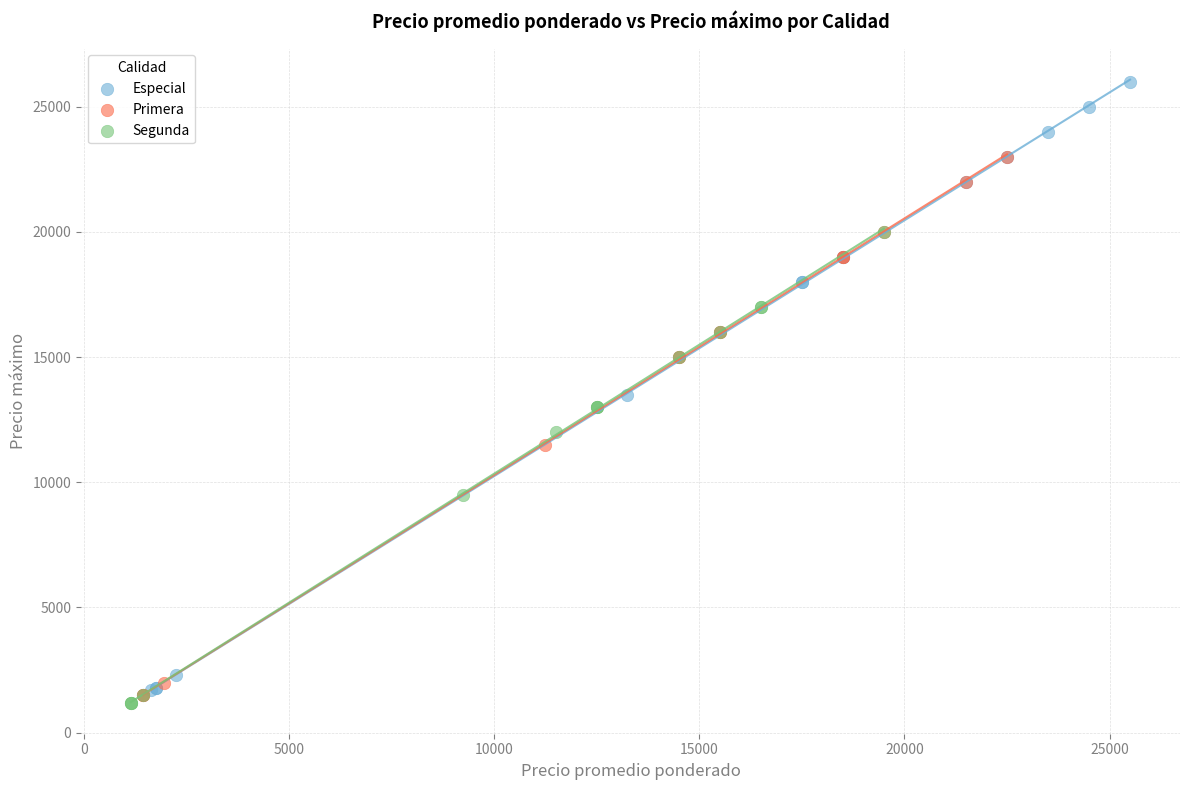

Which series reaches the maximum Y coordinate?

Especial